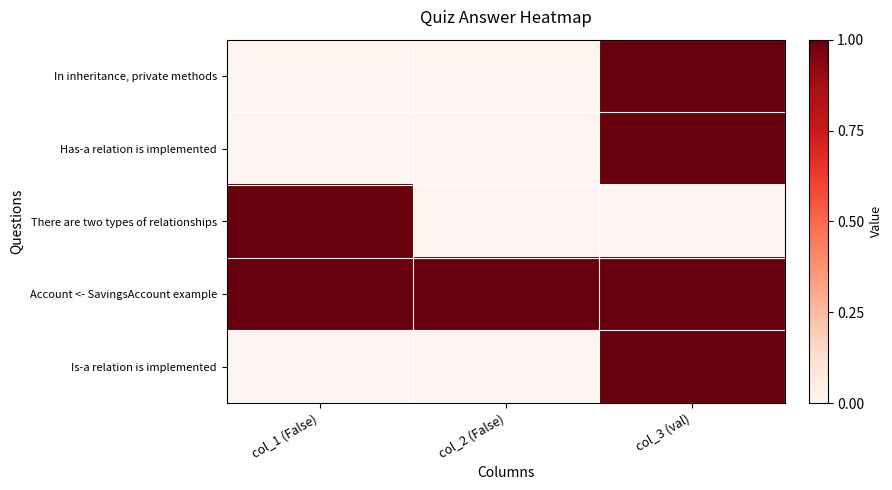

Reading left to right, transcribe all the data shown in this chart.

In inheritance, private methods: col_1 (False)=0	col_2 (False)=0	col_3 (val)=1
Has-a relation is implemented: col_1 (False)=0	col_2 (False)=0	col_3 (val)=1
There are two types of relationships: col_1 (False)=1	col_2 (False)=0	col_3 (val)=0
Account <- SavingsAccount example: col_1 (False)=1	col_2 (False)=1	col_3 (val)=1
Is-a relation is implemented: col_1 (False)=0	col_2 (False)=0	col_3 (val)=1